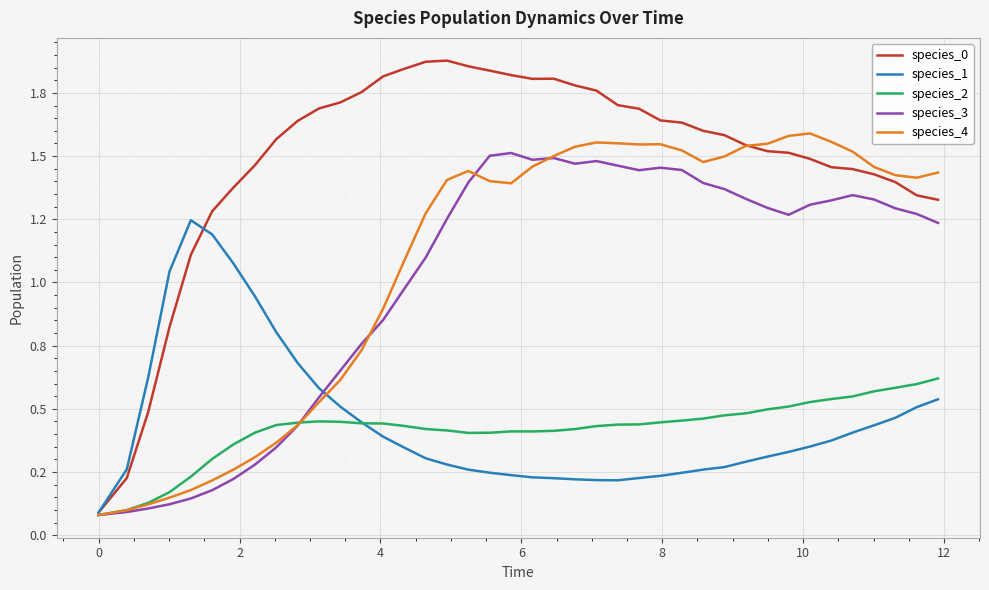

Does the chart have visible grid lines?

Yes